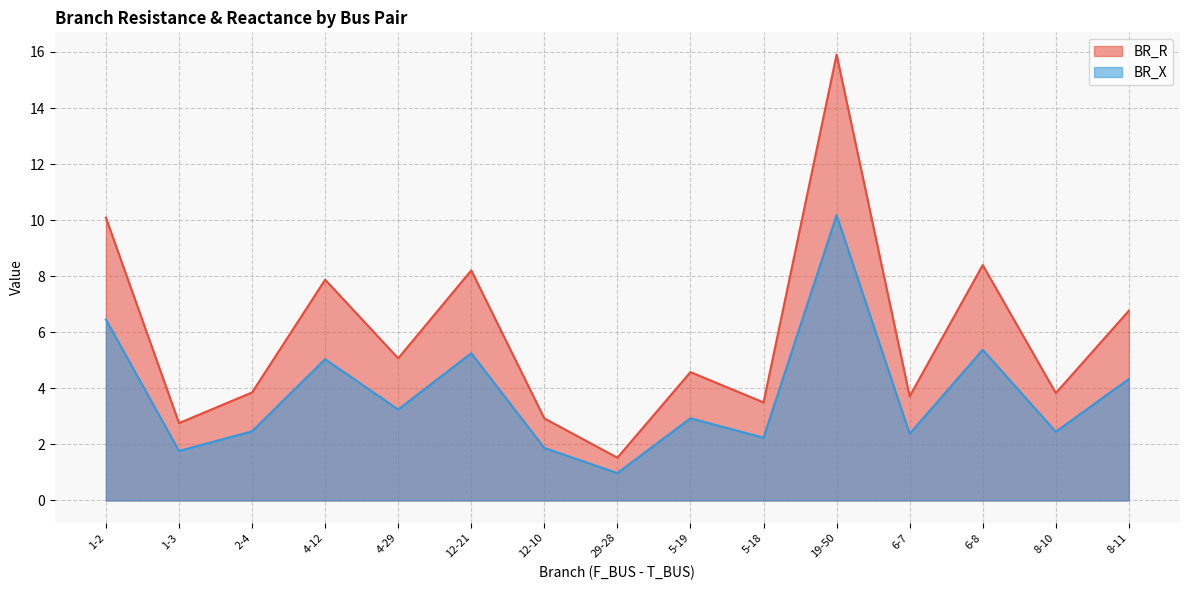

Which category has the highest value in the BR_R series?

19-50